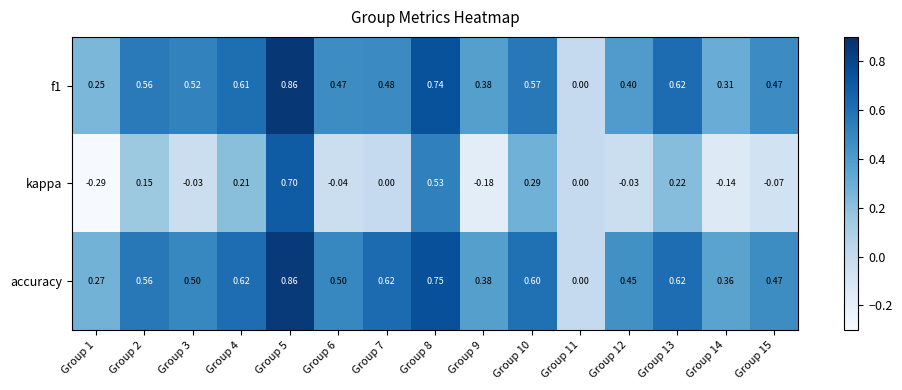

Which series has the widest spread of values?

kappa